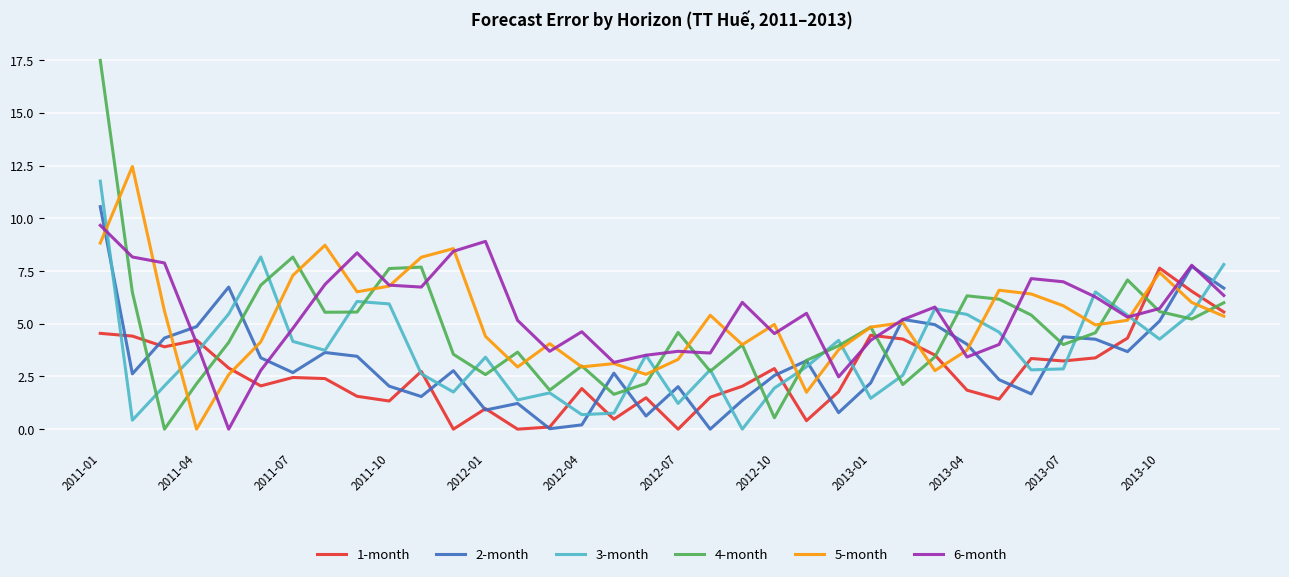

What is the maximum value shown in the chart?

17.5